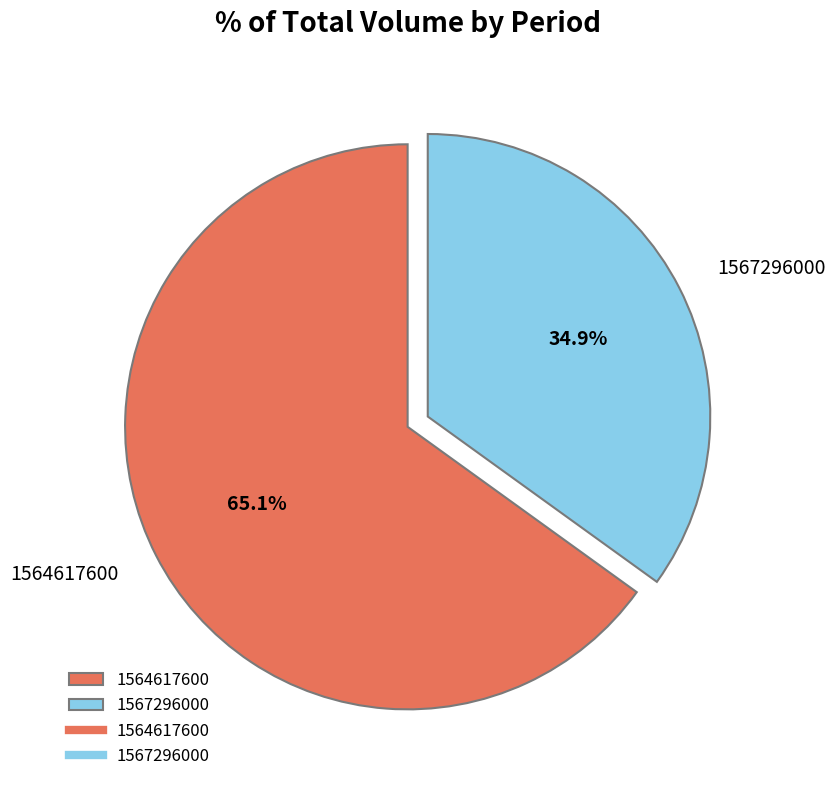

What is the majority slice?

1564617600